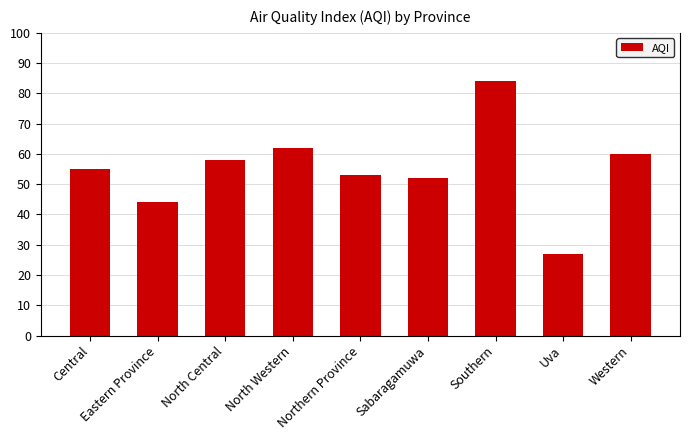

What is the minimum value shown in the chart?

27